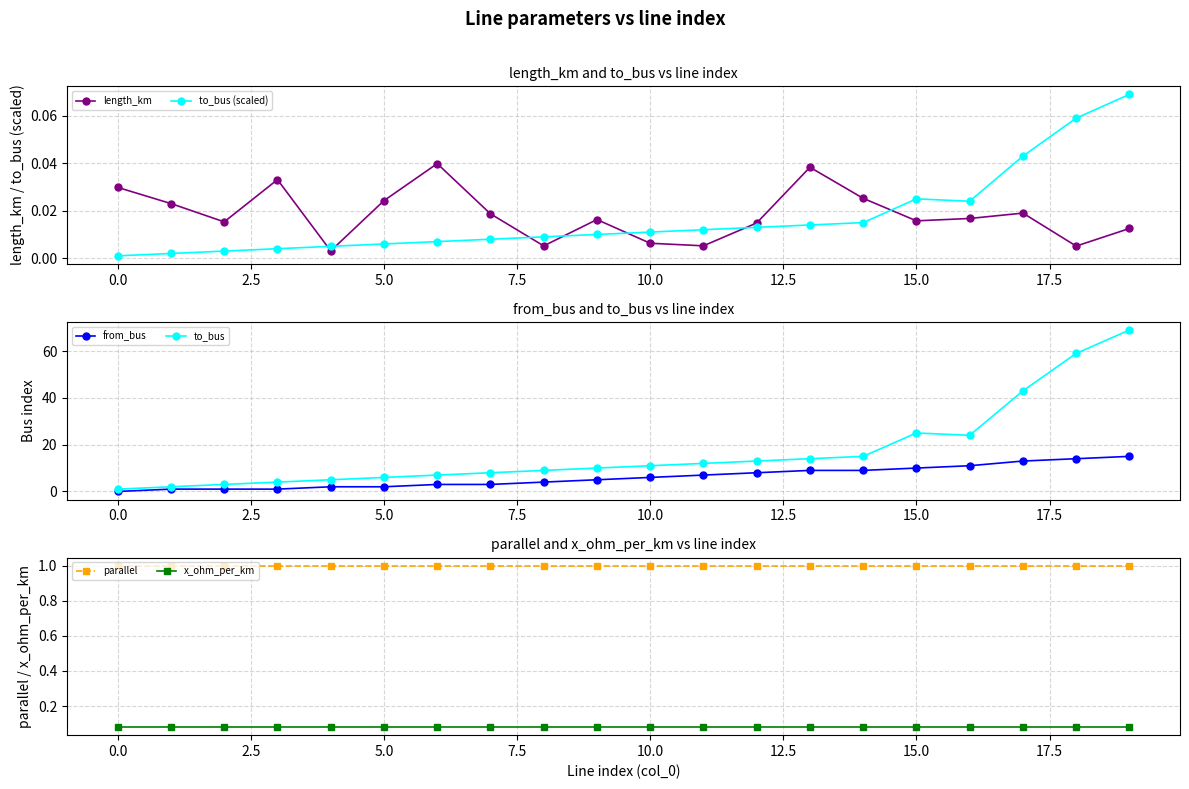

What is the approximate value of from_bus at 18?

14.0